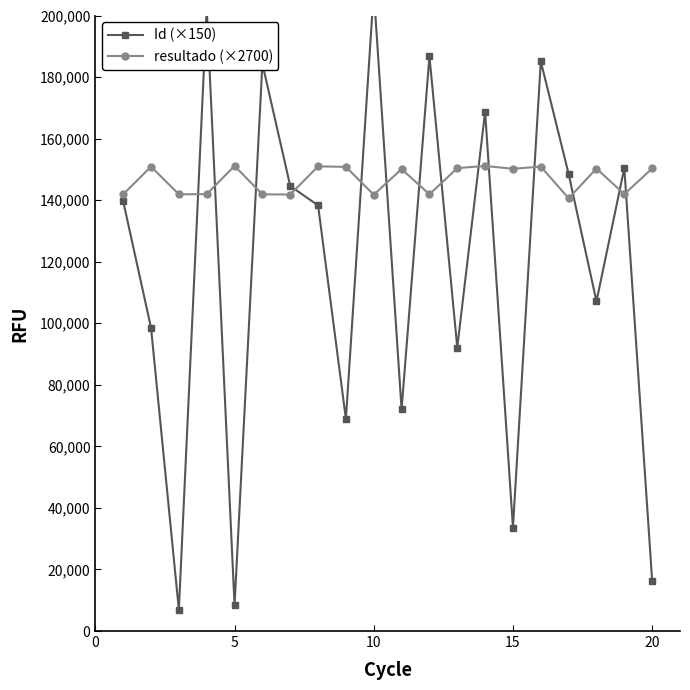

How many lines are shown in the chart?

2